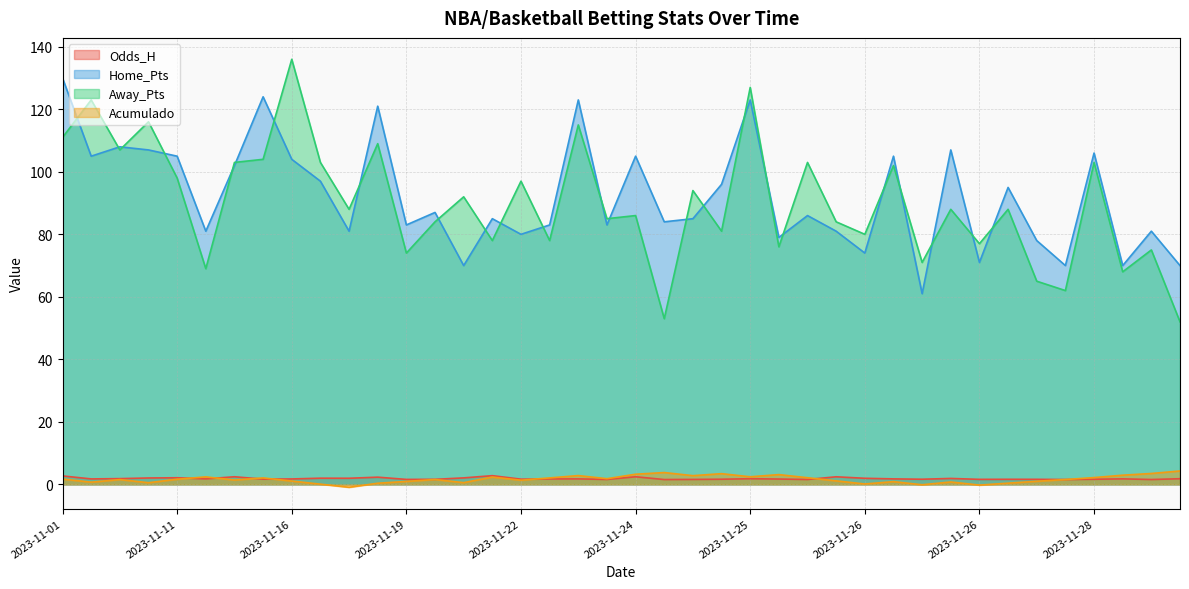

Does the chart display data point markers on the line(s)?

No